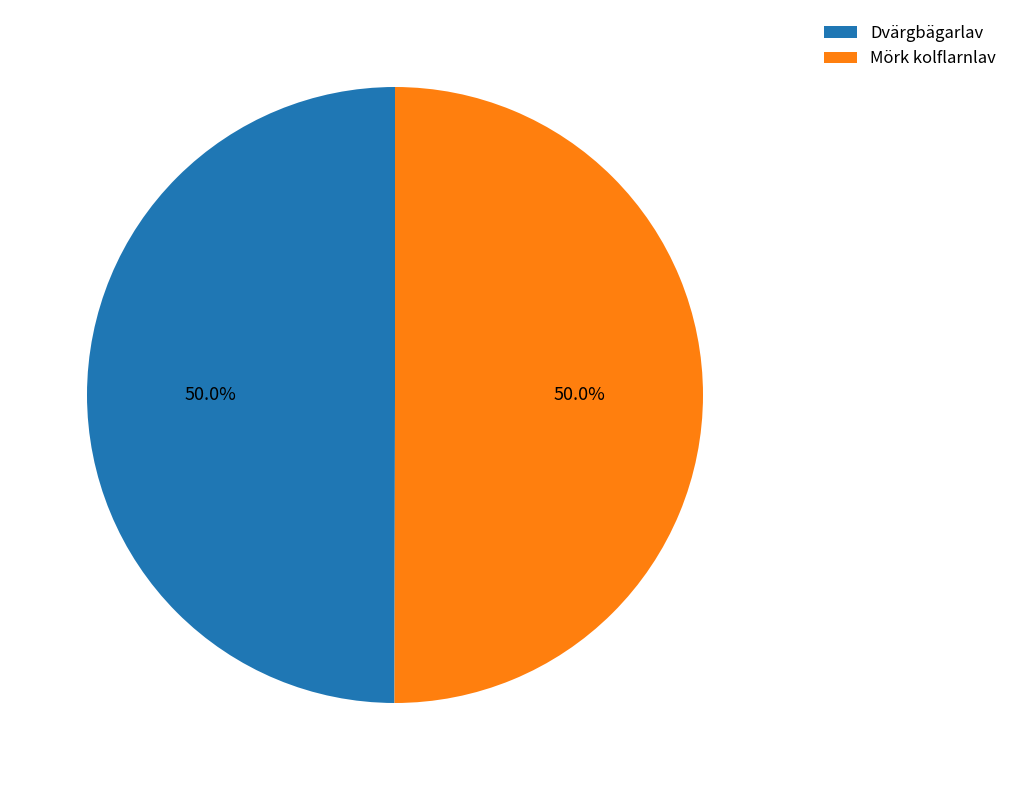

What is the ratio of the value at Mörk kolflarnlav to the value at Dvärgbägarlav?

1.0